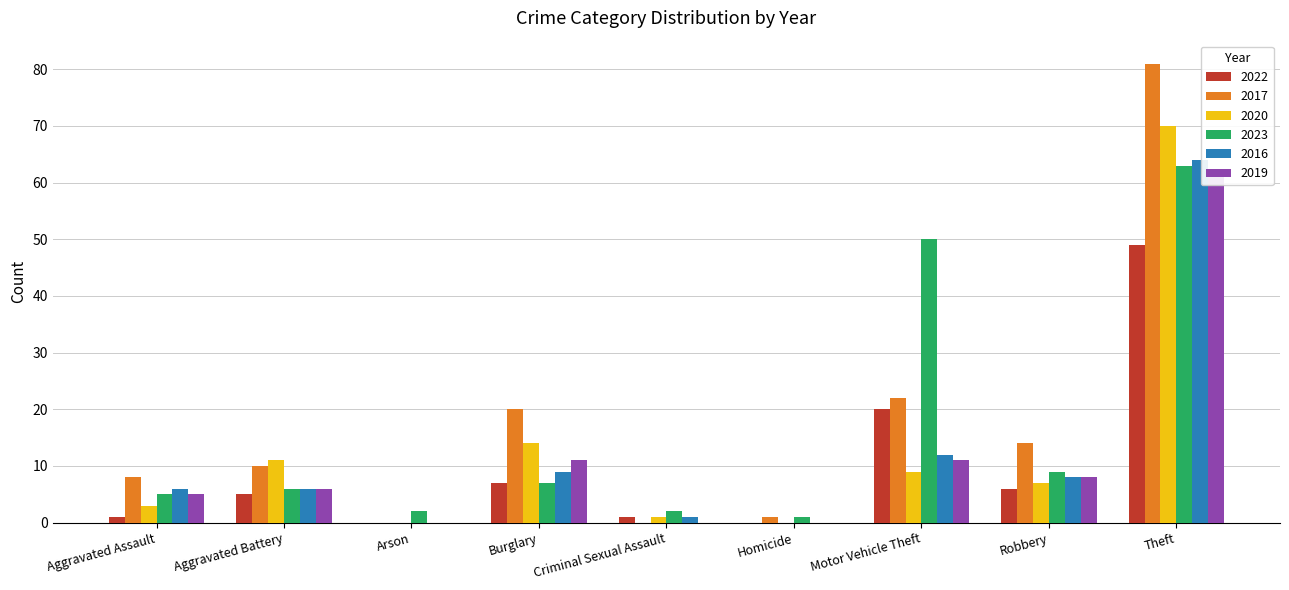

Is it true that 2020 equals 0 at Arson?

True